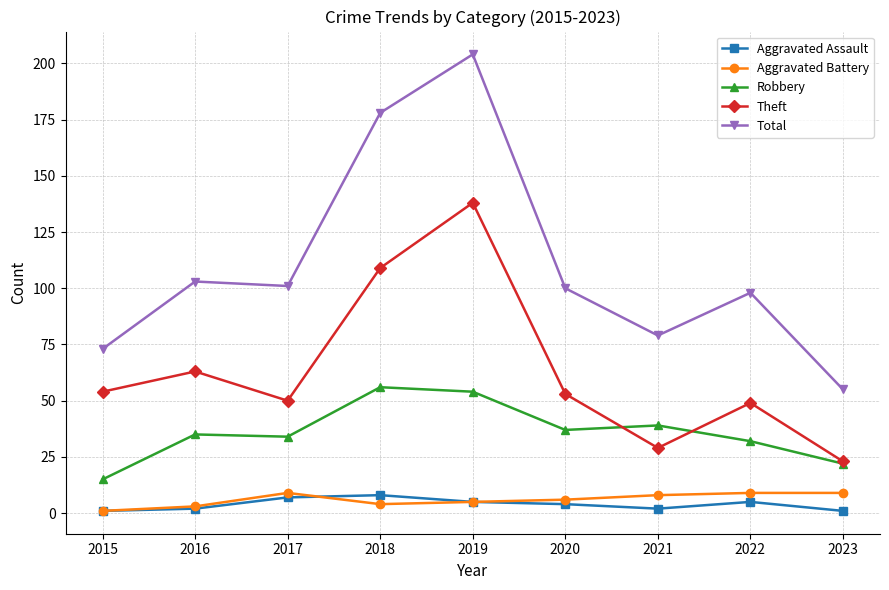

At how many categories does at least one series exceed 114?

2